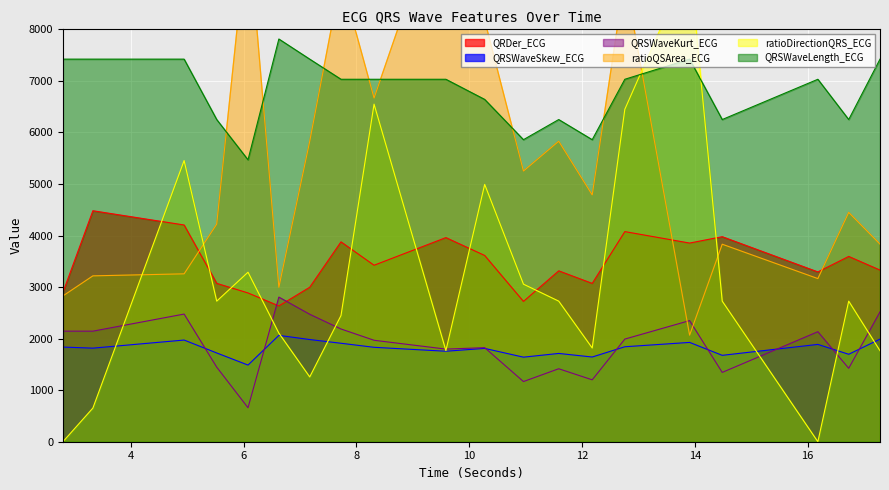

Reading right to left, transcribe all the data shown in this chart.

QRDer_ECG: 3329.4	3594.4	3294.0	3977.6	3853.7	4076.1	3071.0	3314.9	2721.8	3613.0	3959.6	3423.2	3876.9	2996.5	2634.1	2886.0	3072.0	4204.5	4480.8	2896.5
QRSWaveSkew_ECG: 1990.7	1696.4	1888.0	1675.8	1926.5	1842.3	1643.3	1712.7	1640.3	1810.3	1755.3	1831.6	1910.1	1982.3	2063.0	1486.9	1721.8	1972.3	1815.3	1836.3
QRSWaveKurt_ECG: 2518.8	1424.3	2134.4	1344.5	2349.6	1991.3	1200.6	1415.7	1167.0	1824.9	1796.7	1968.1	2186.8	2472.6	2805.7	659.1	1446.7	2476.5	2144.7	2145.0
ratioQSArea_ECG: 3832.4	4448.7	3164.4	3831.4	2067.5	9000.0	4787.3	5829.2	5251.0	8178.6	10711.6	6666.7	9000.0	5826.9	2995.3	10046.0	4221.1	3256.9	3217.4	2827.9
ratioDirectionQRS_ECG: 1765.1	2727.3	0.0	2727.3	9298.2	6449.4	1818.2	2727.3	3056.5	4991.8	1767.2	6548.8	2448.8	1257.4	2106.6	3288.0	2727.3	5454.6	652.6	0.0
QRSWaveLength_ECG: 7421.9	6250.0	7031.2	6250.0	7421.9	7031.2	5859.4	6250.0	5859.4	6640.6	7031.2	7031.2	7031.2	7421.9	7812.5	5468.8	6250.0	7421.9	7421.9	7421.9